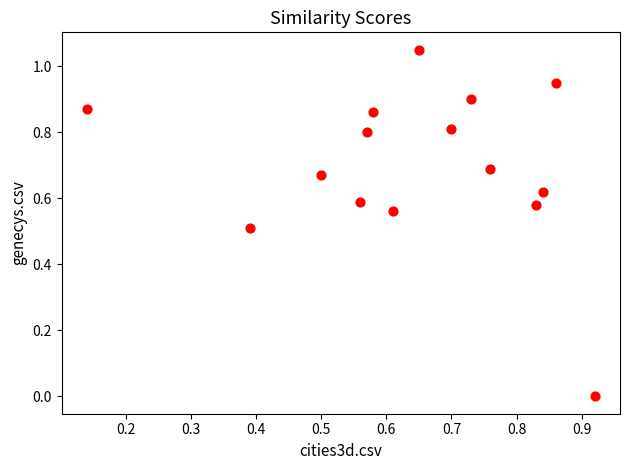

What is the range of X values (max minus min)?

0.8